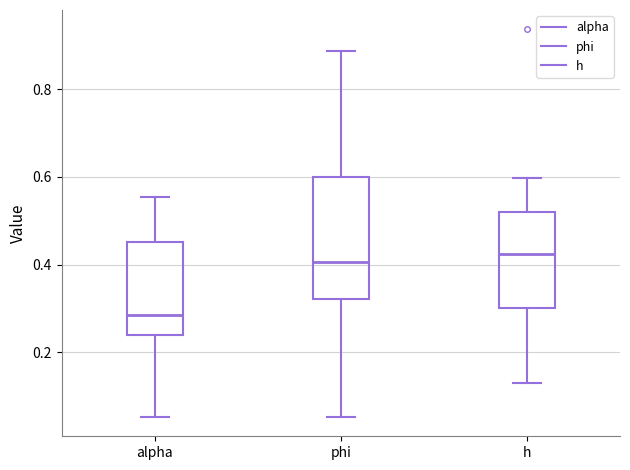

Reading left to right, transcribe this box plot: for each box, give where its median line is, the range the box spans, and where its two whiskers end, as read against the y-axis. The values are not printed on the chart, so give them approximately, as read against the axis.

alpha: median 0.28, box 0.24 to 0.46, whiskers 0.06 to 0.56
phi: median 0.40, box 0.32 to 0.60, whiskers 0.06 to 0.88
h: median 0.42, box 0.30 to 0.52, whiskers 0.14 to 0.60